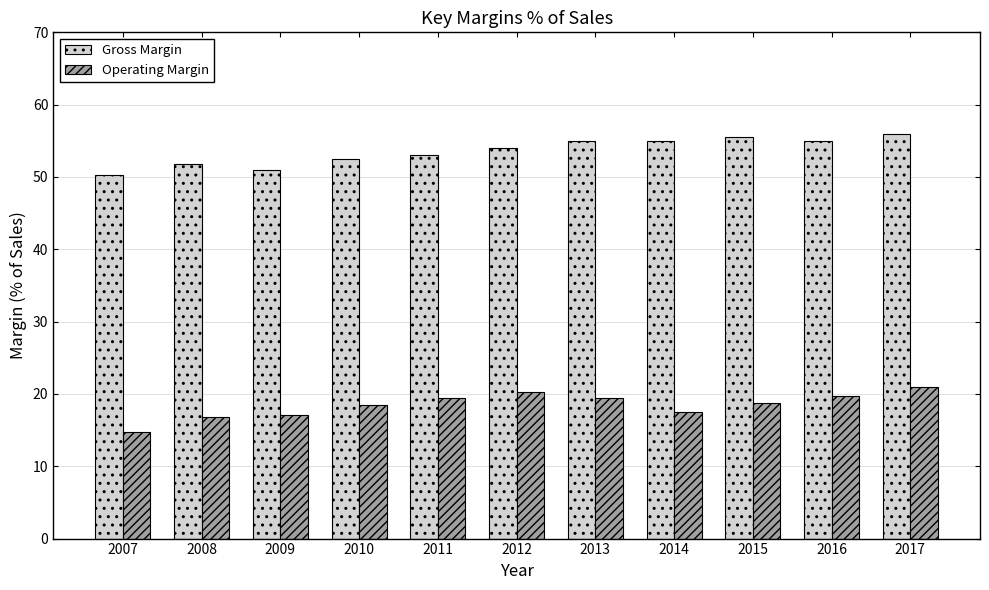

At which label does Gross Margin reach its minimum?

2007